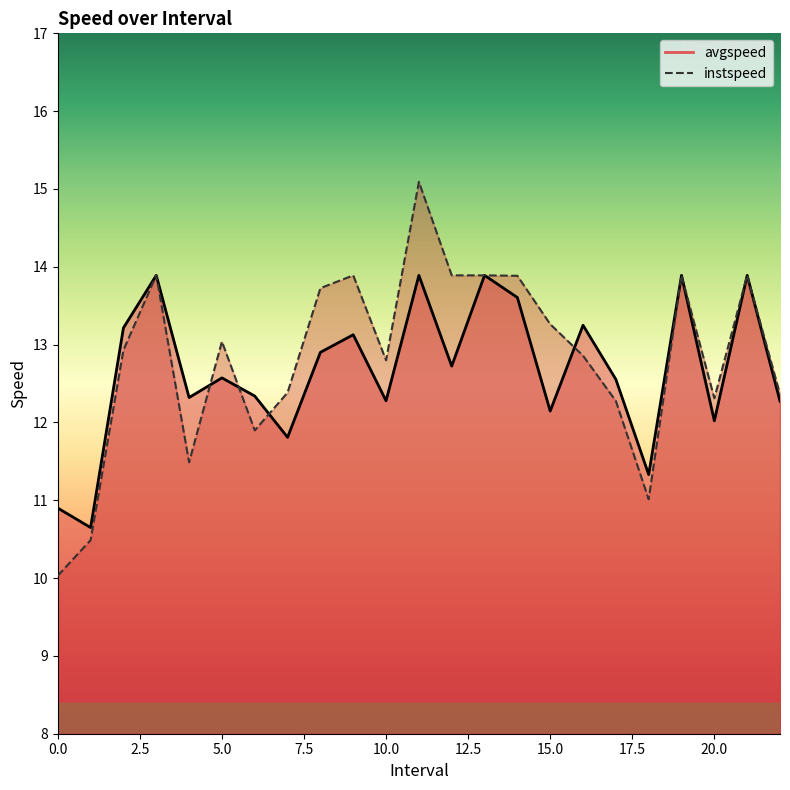

Reading right to left, transcribe all the data shown in this chart.

avgspeed: 12.3	13.9	12.0	13.9	11.3	12.6	13.2	12.1	13.6	13.9	12.7	13.9	12.3	13.1	12.9	11.8	12.3	12.6	12.3	13.9	13.2	10.6	10.9
instspeed: 12.4	13.9	12.3	13.9	11.0	12.3	12.9	13.3	13.9	13.9	13.9	15.1	12.8	13.9	13.7	12.4	11.9	13.0	11.5	13.9	12.9	10.5	10.0